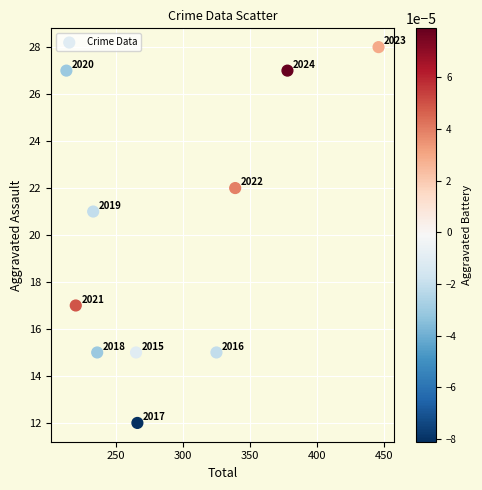

What Y value in the scatter plot is closest to 20?

21